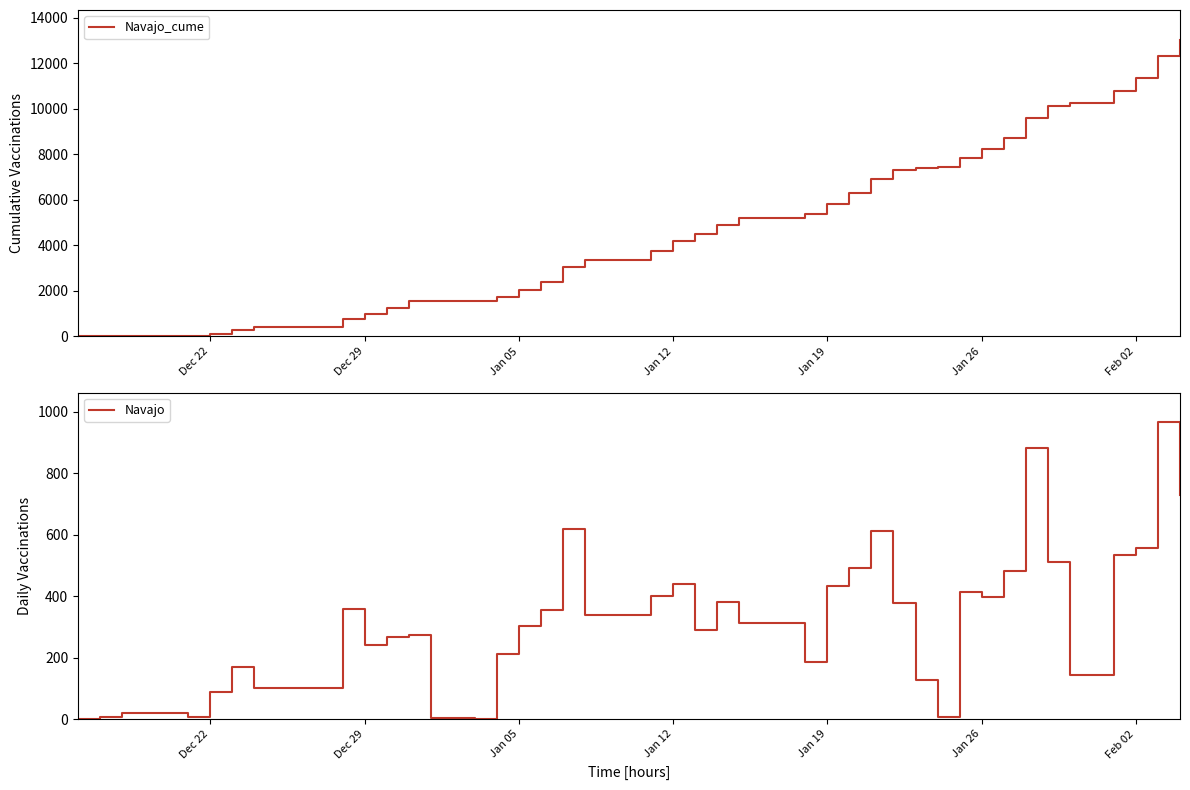

How many data points does each series have?

40